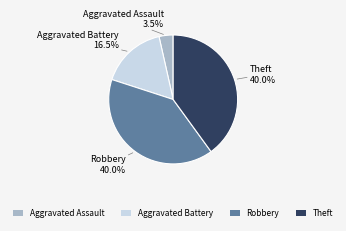

Count the number of slices in the pie.

4